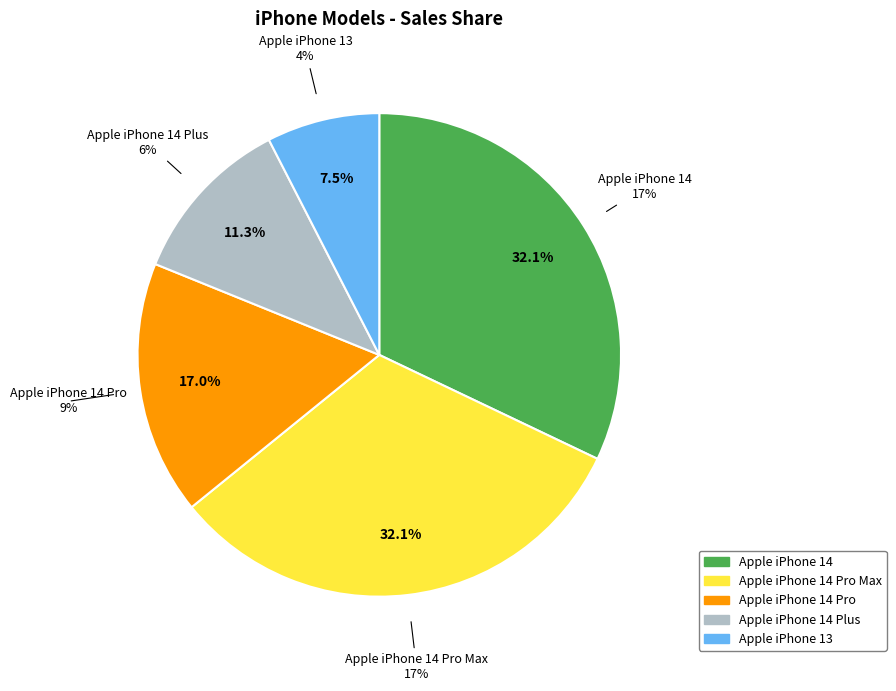

What percentage do Apple iPhone 14 Pro and Apple iPhone 13 together represent?

24.5%